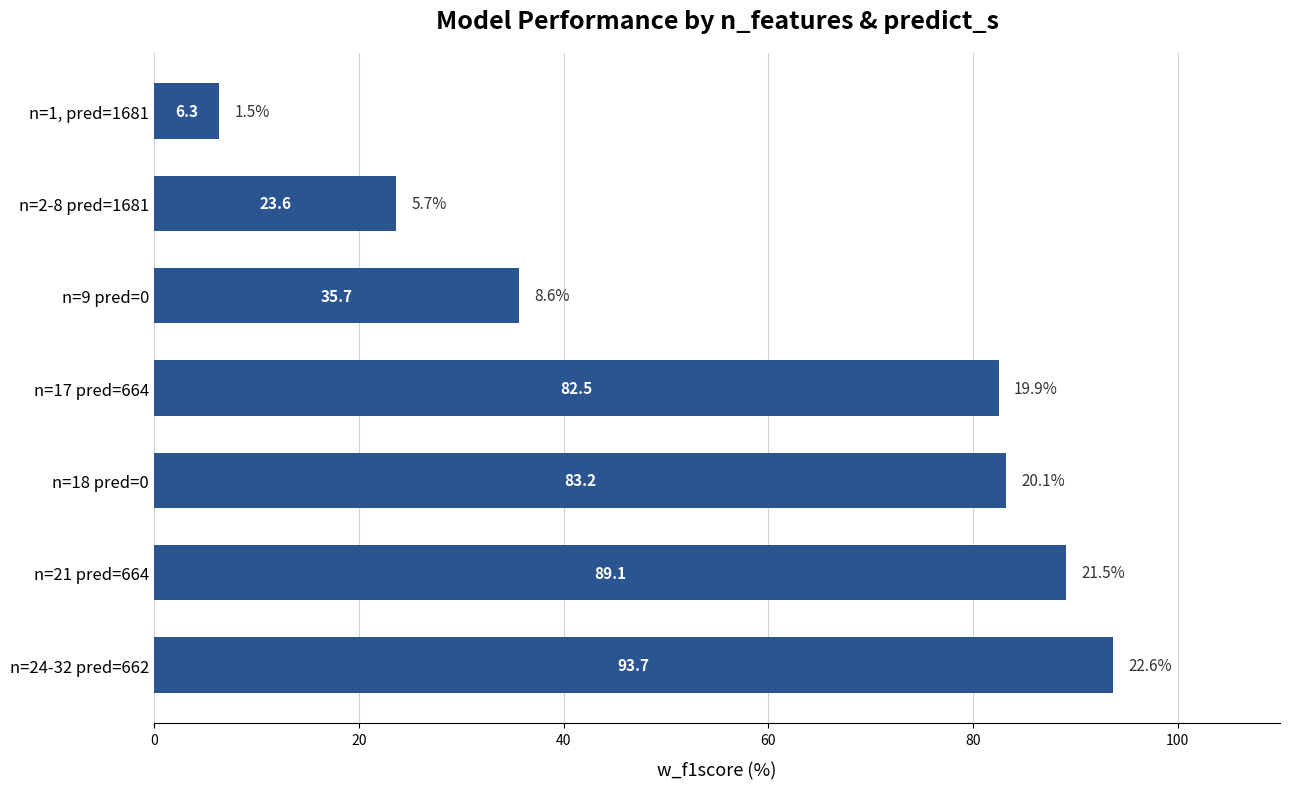

Where is the data nearest to the value 50?

n=9 pred=0